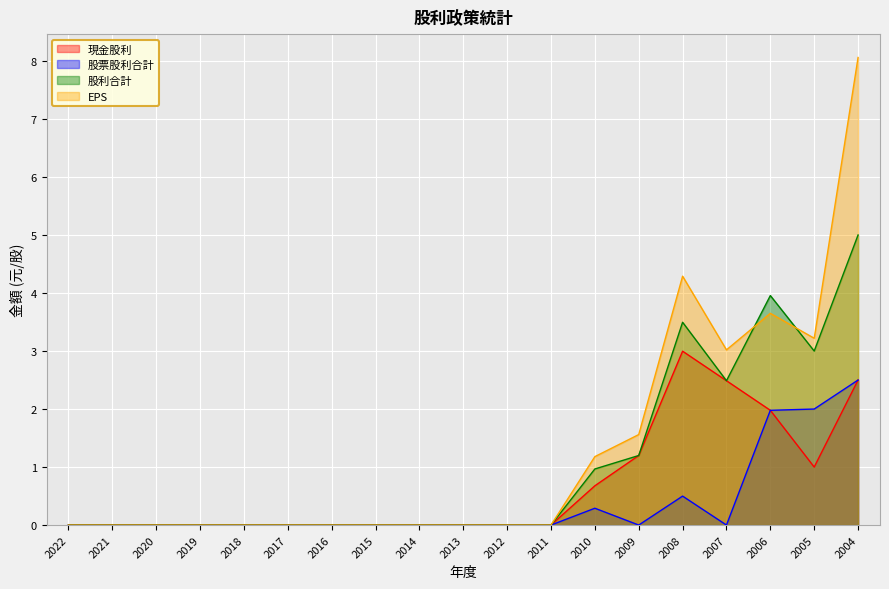

How many lines are shown in the chart?

4